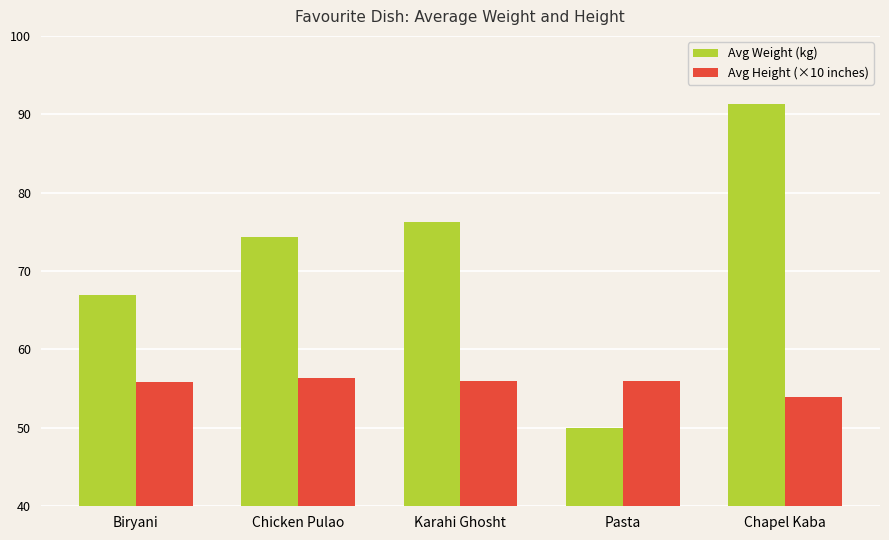

What are all the series names shown in the legend?

Avg Weight (kg), Avg Height (×10 inches)